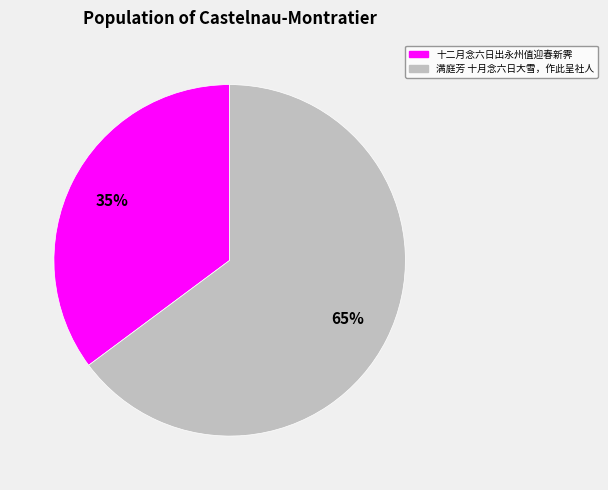

Which category has the smallest portion of the pie?

十二月念六日出永州值迎春新霁